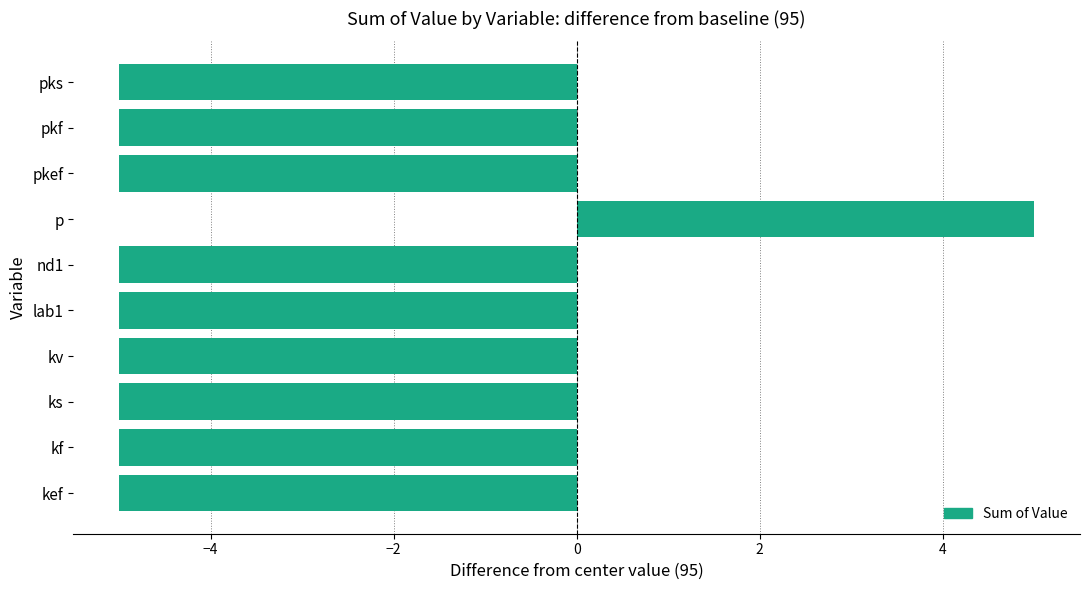

What is the minimum value shown in the chart?

-5